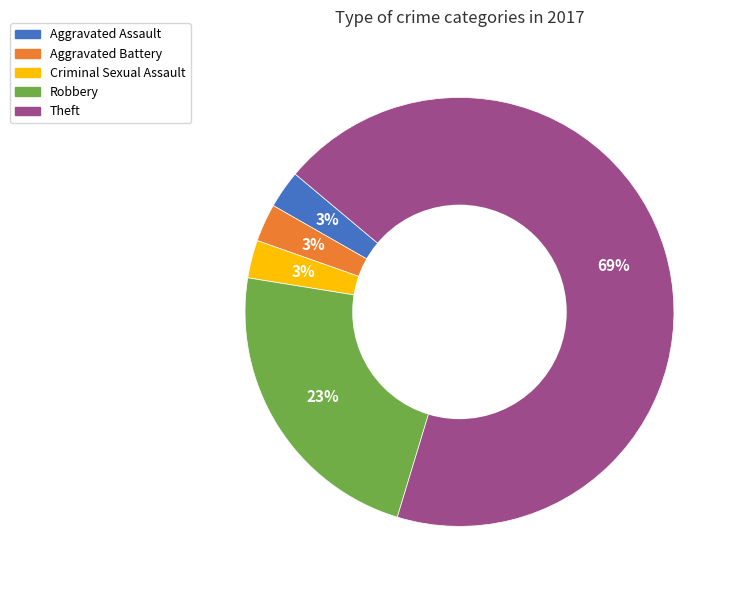

Which slice is the largest?

Theft